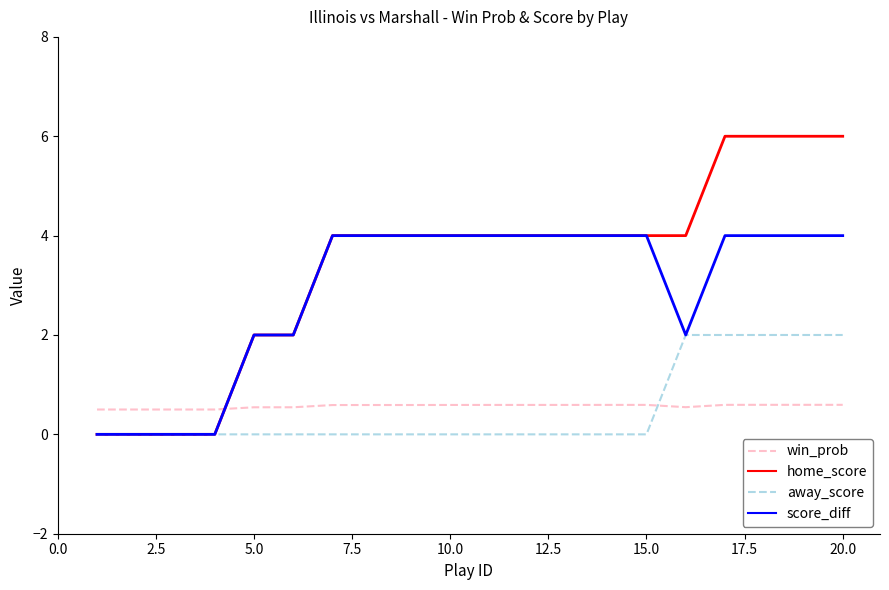

What is the difference between the second highest and second lowest values in the score_diff series?

4.0